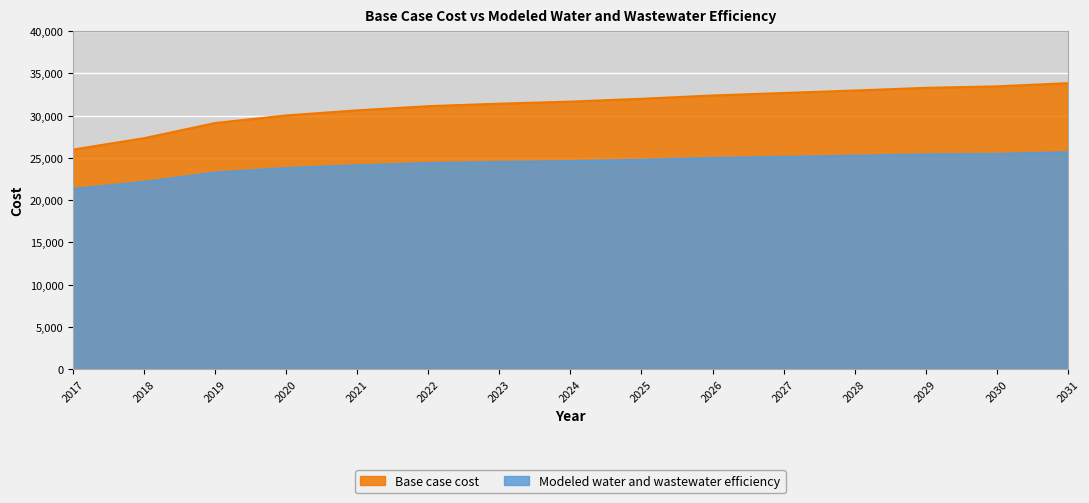

True or false: Base case cost and Modeled water and wastewater efficiency cross at least once.

False